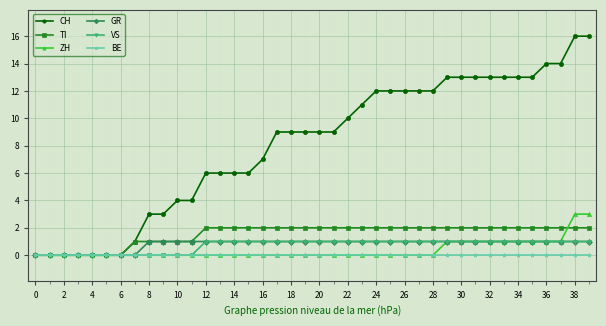

What is the greatest value displayed?

16